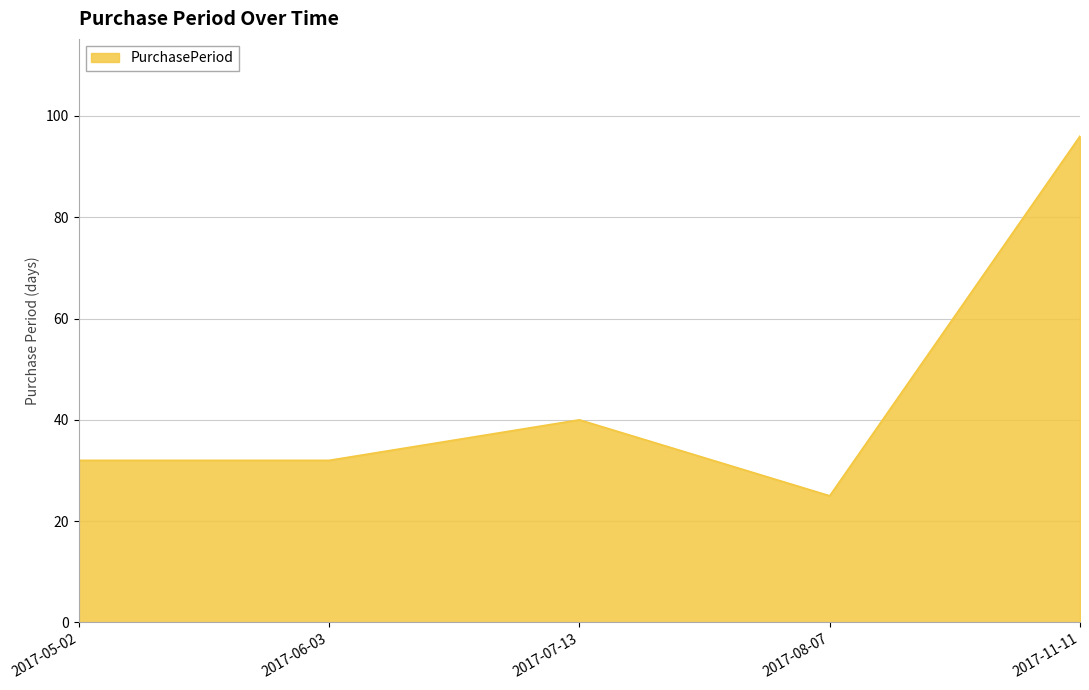

True or false: there are more than 0 points higher than both neighbors.

True